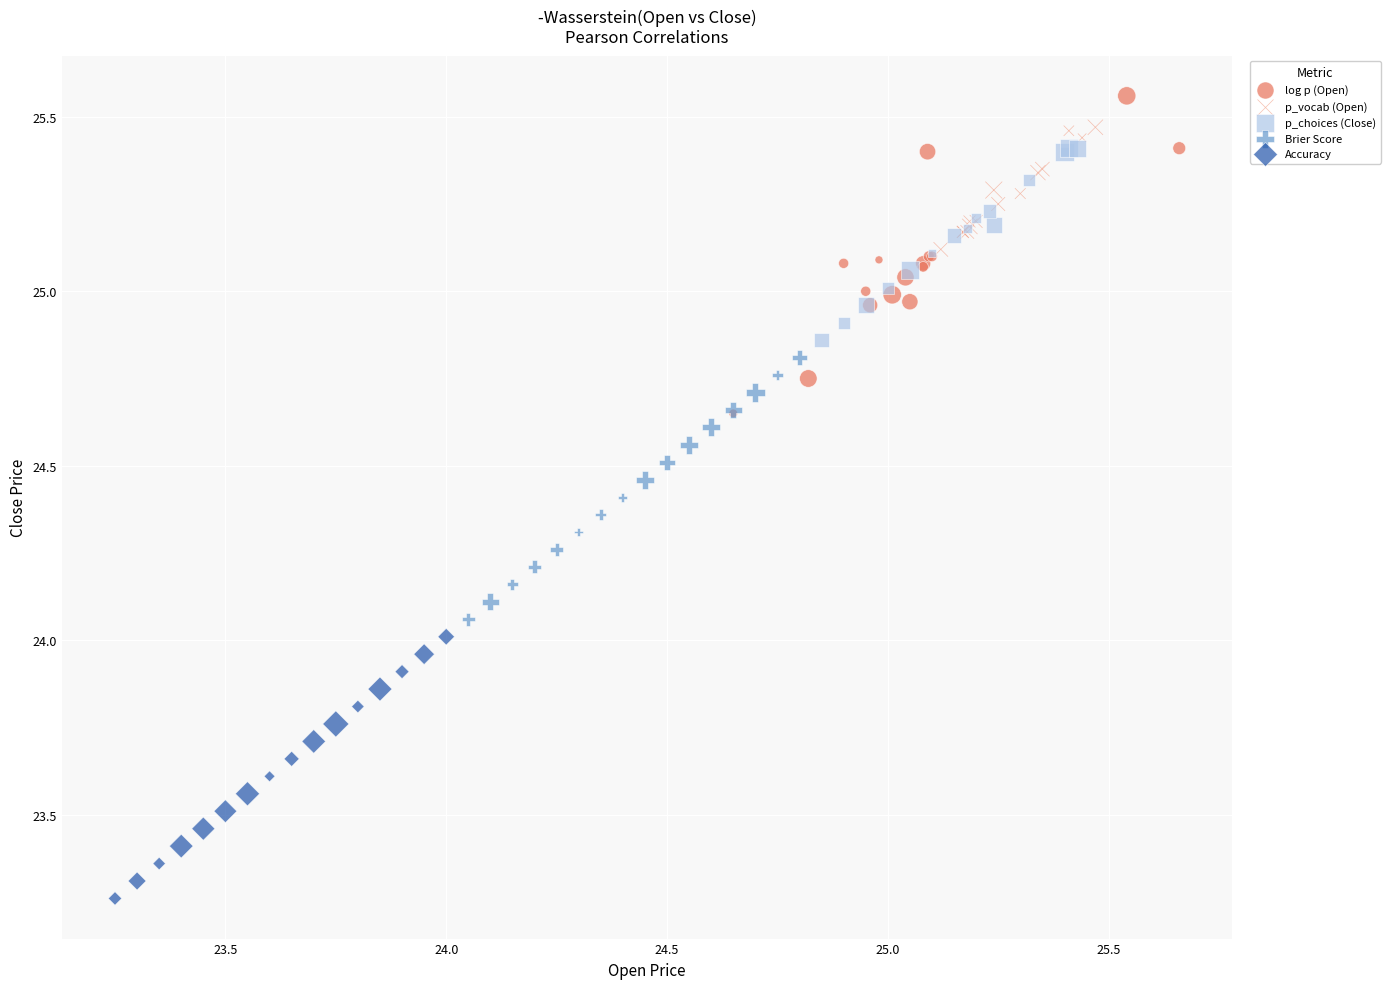

Which series has the largest Y range (max minus min)?

log p (Open)